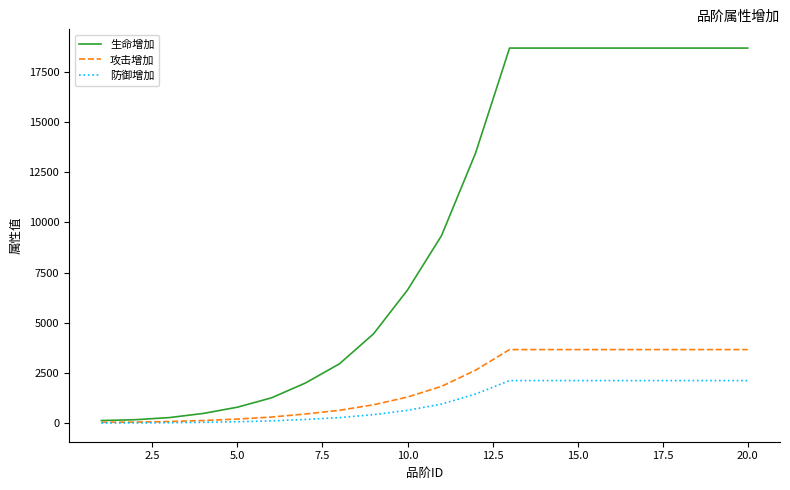

What is the average value of the 生命增加 series?

9575